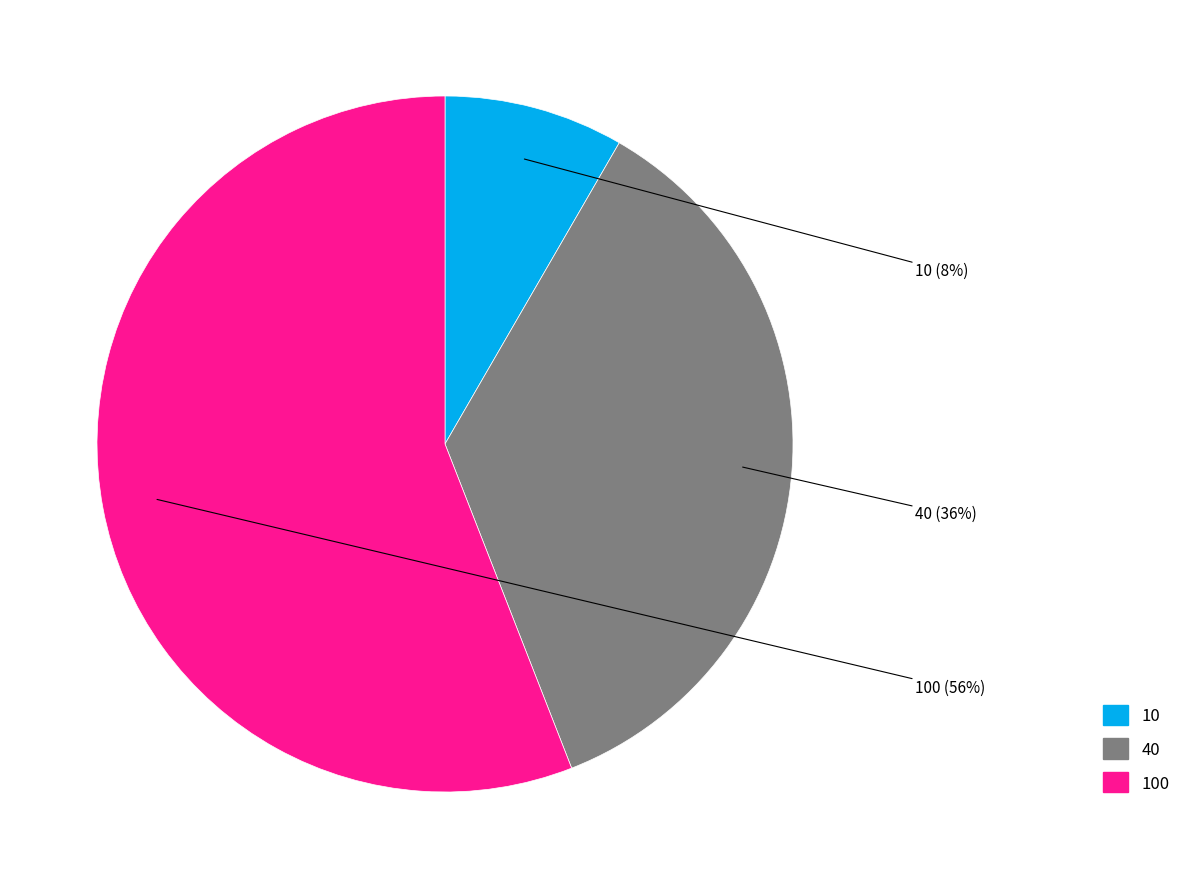

To the nearest percent, what is the combined percentage of 10 and 40?

44%